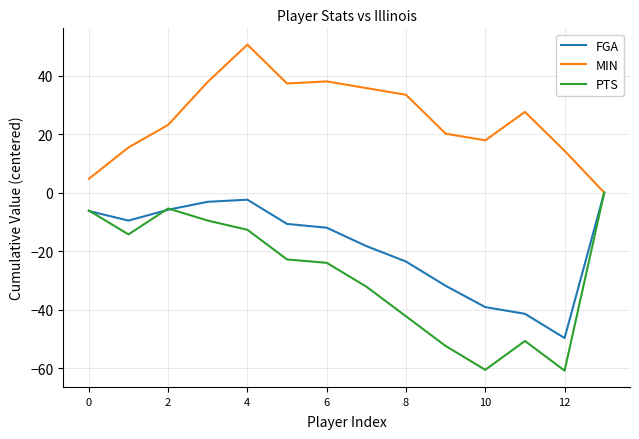

What is the maximum value shown in the chart?

50.6